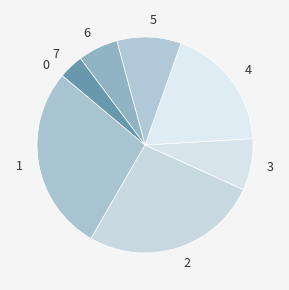

Is there any slice that represents more than half of the pie?

No